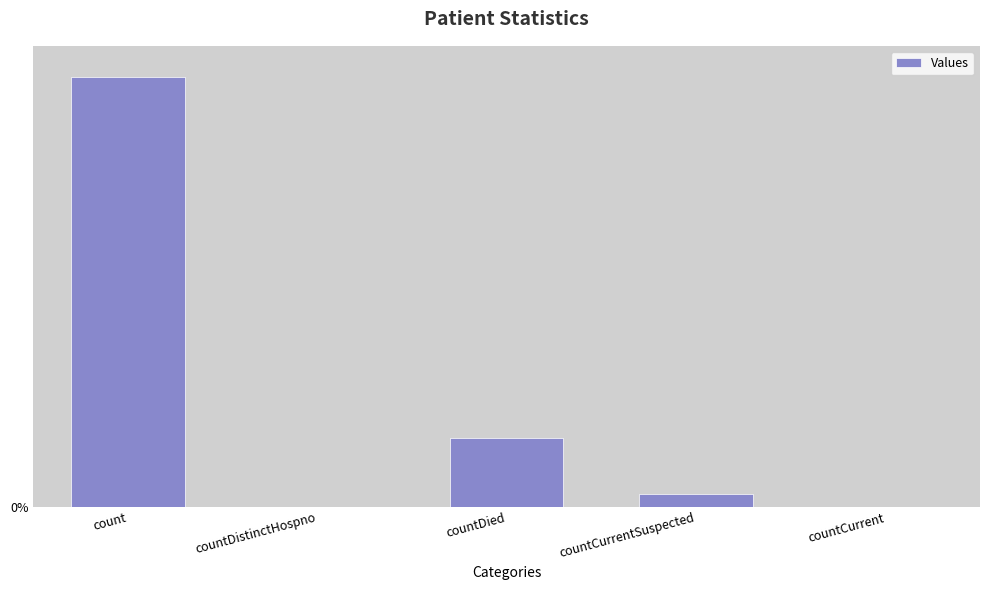

What is the greatest value displayed?

13050